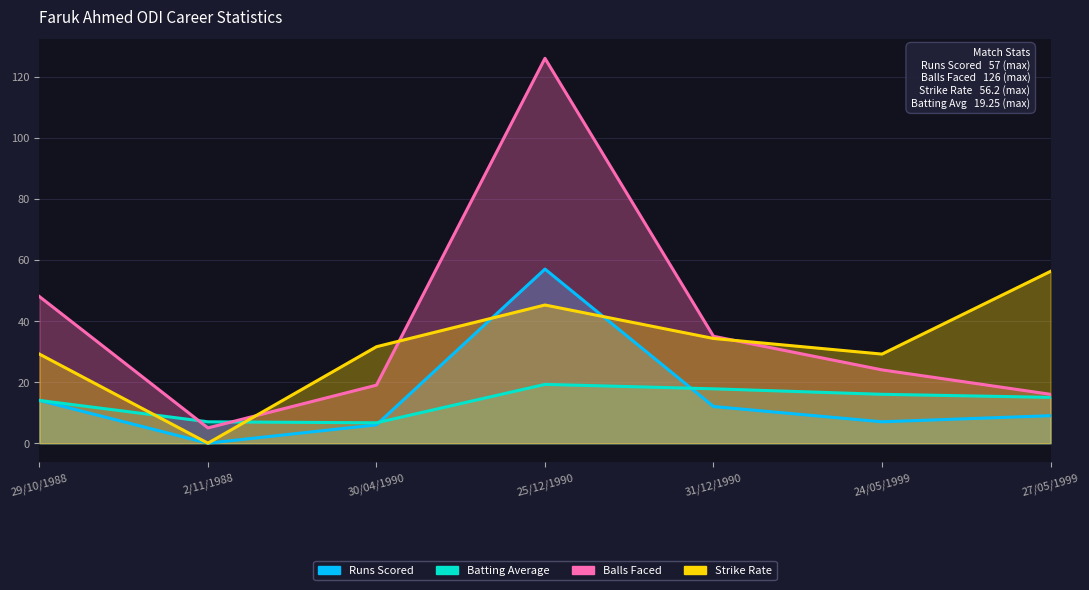

Reading left to right, what are all the values shown in this chart?

Runs Scored: 29/10/1988=14.0	2/11/1988=0.0	30/04/1990=6.0	25/12/1990=57.0	31/12/1990=12.0	24/05/1999=7.0	27/05/1999=9.0
Batting Average: 29/10/1988=14.0	2/11/1988=7.0	30/04/1990=6.7	25/12/1990=19.2	31/12/1990=17.8	24/05/1999=16.0	27/05/1999=15.0
Balls Faced: 29/10/1988=48.0	2/11/1988=5.0	30/04/1990=19.0	25/12/1990=126.0	31/12/1990=35.0	24/05/1999=24.0	27/05/1999=16.0
Strike Rate: 29/10/1988=29.2	2/11/1988=0.0	30/04/1990=31.6	25/12/1990=45.2	31/12/1990=34.3	24/05/1999=29.2	27/05/1999=56.2